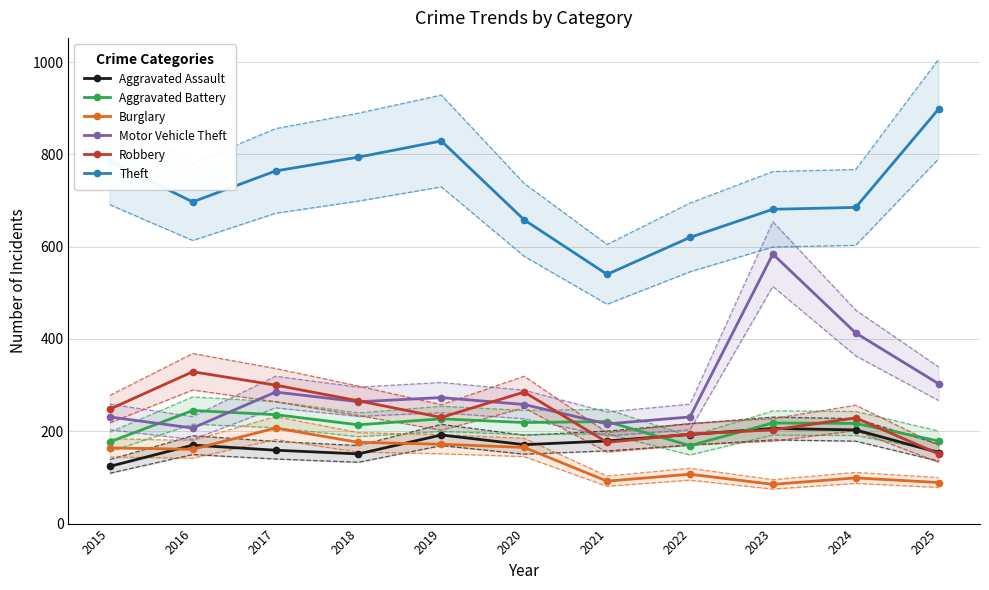

What is the spread (max minus min) of values at 2024?

586